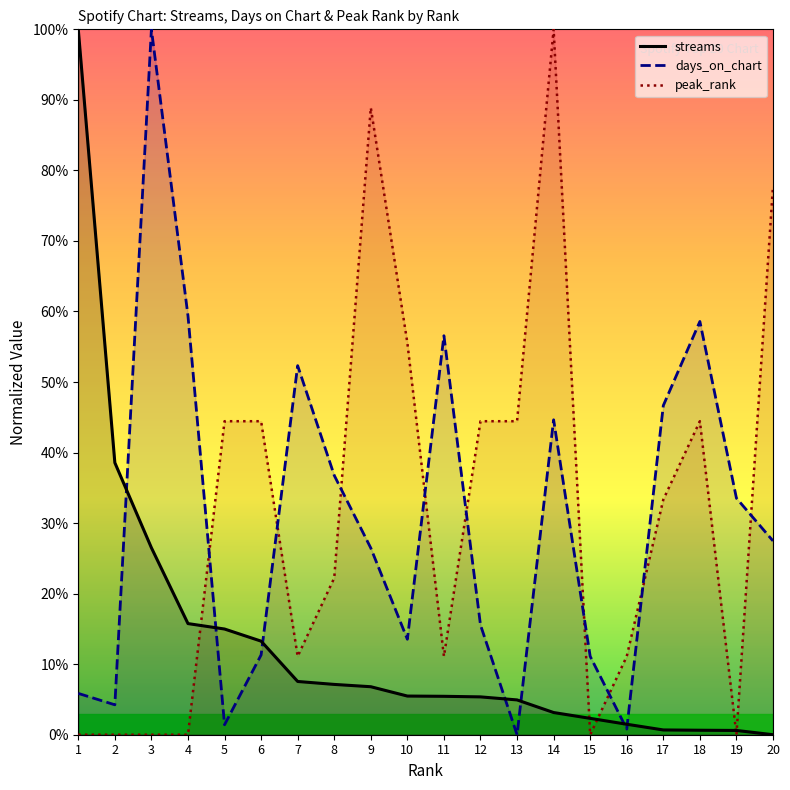

How many interior local peaks does the peak_rank series have?

3